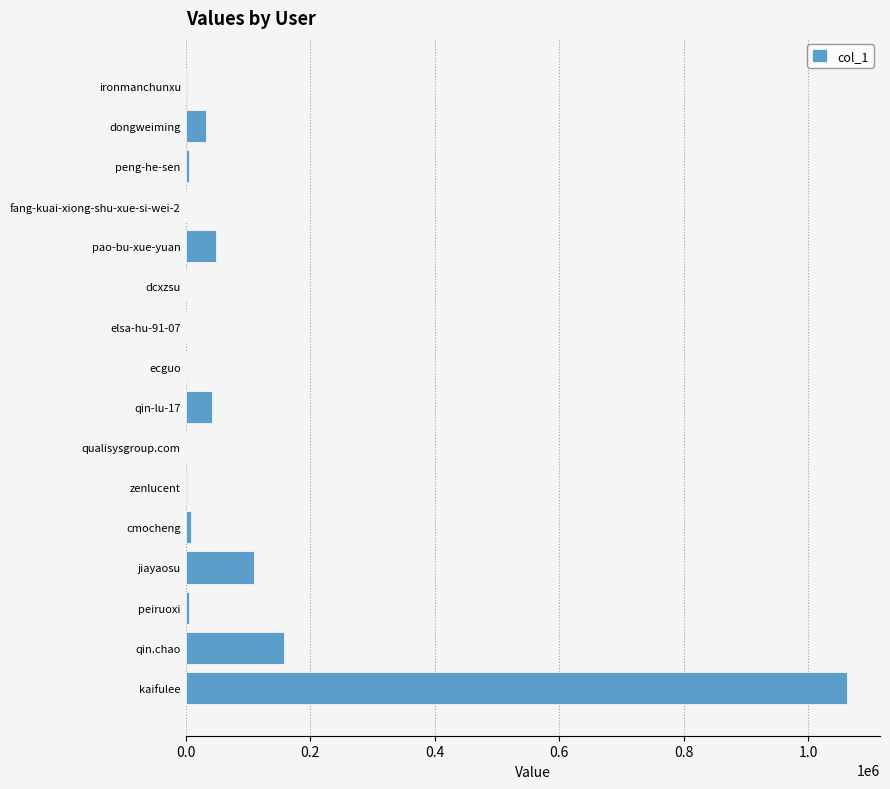

What is the greatest value displayed?

1062020